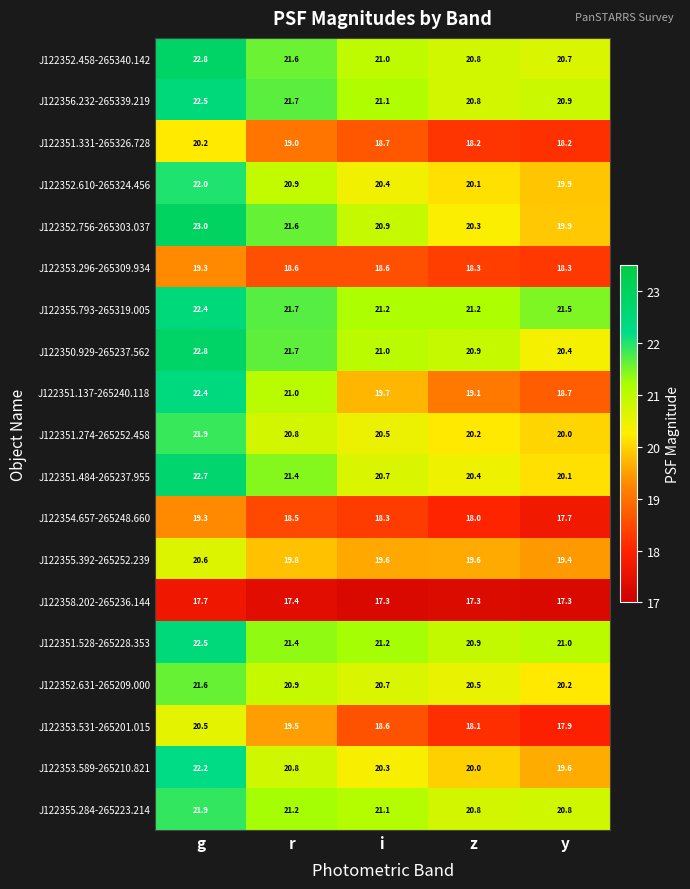

What is the sum of all J122351.484-265237.955 values?

105.3